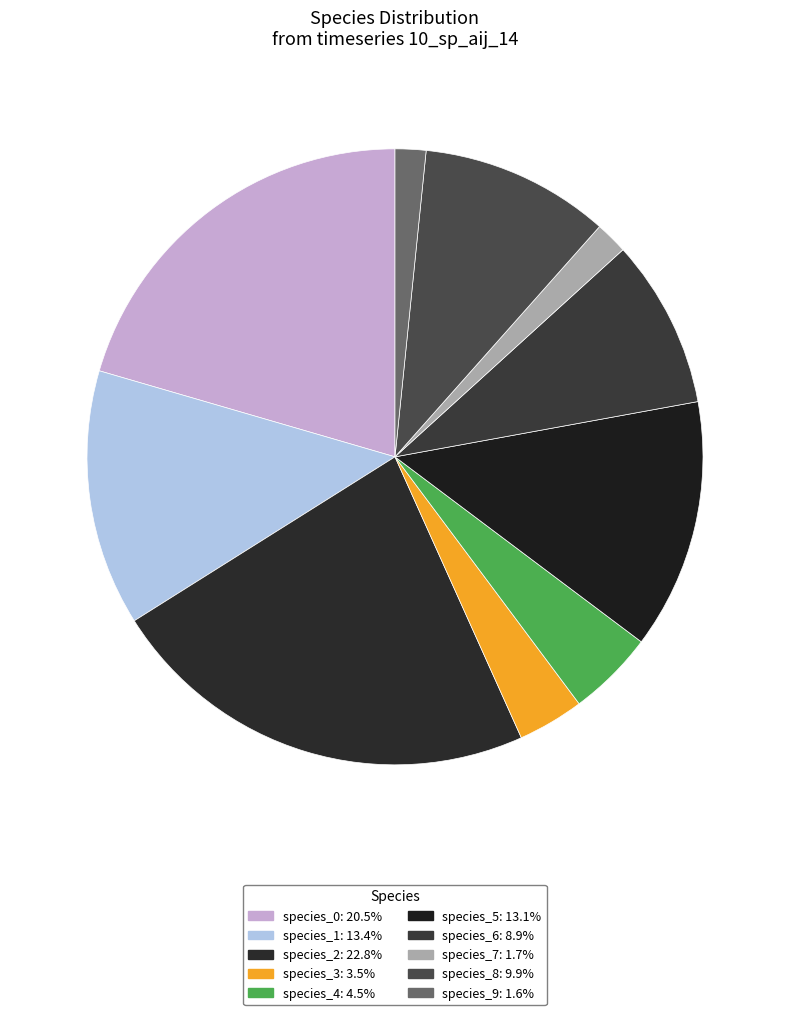

Rank the categories by value from highest to lowest.

species_2, species_0, species_1, species_5, species_8, species_6, species_4, species_3, species_7, species_9